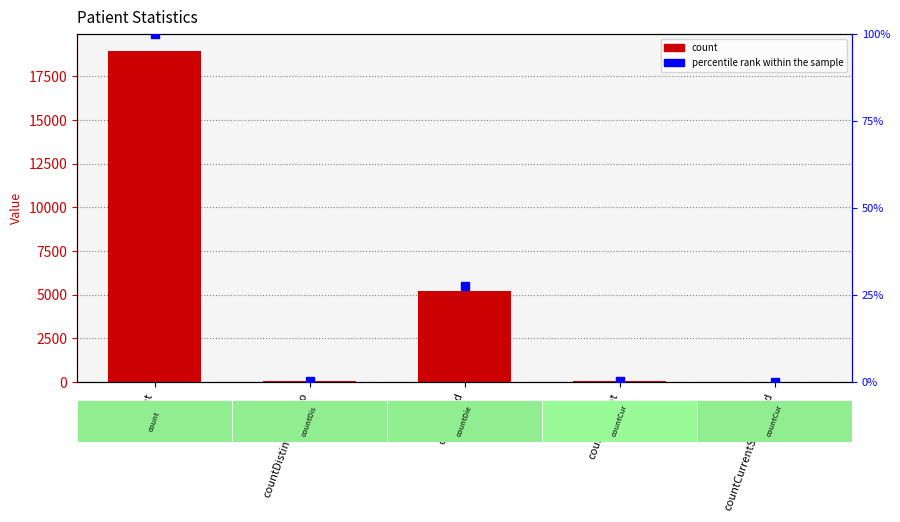

At which category is the sum across all series the highest?

count